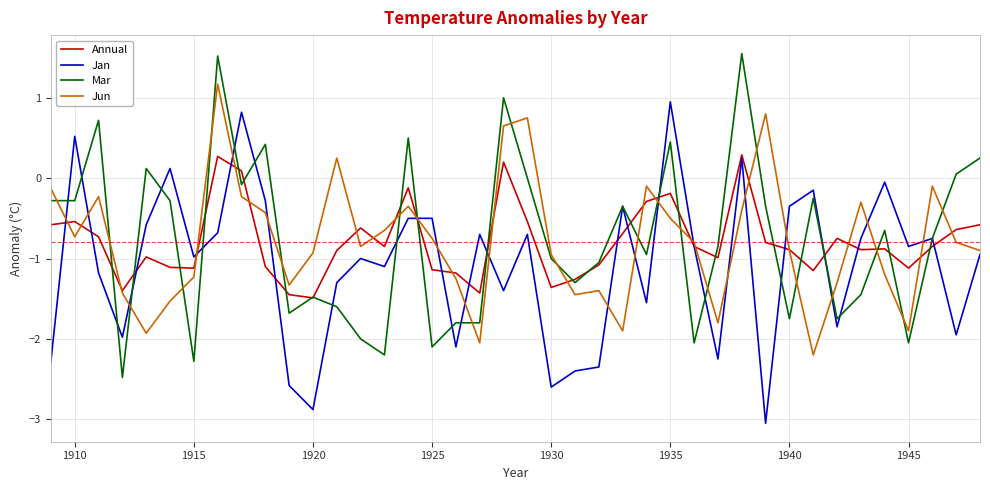

What is the maximum value shown in the chart?

1.6